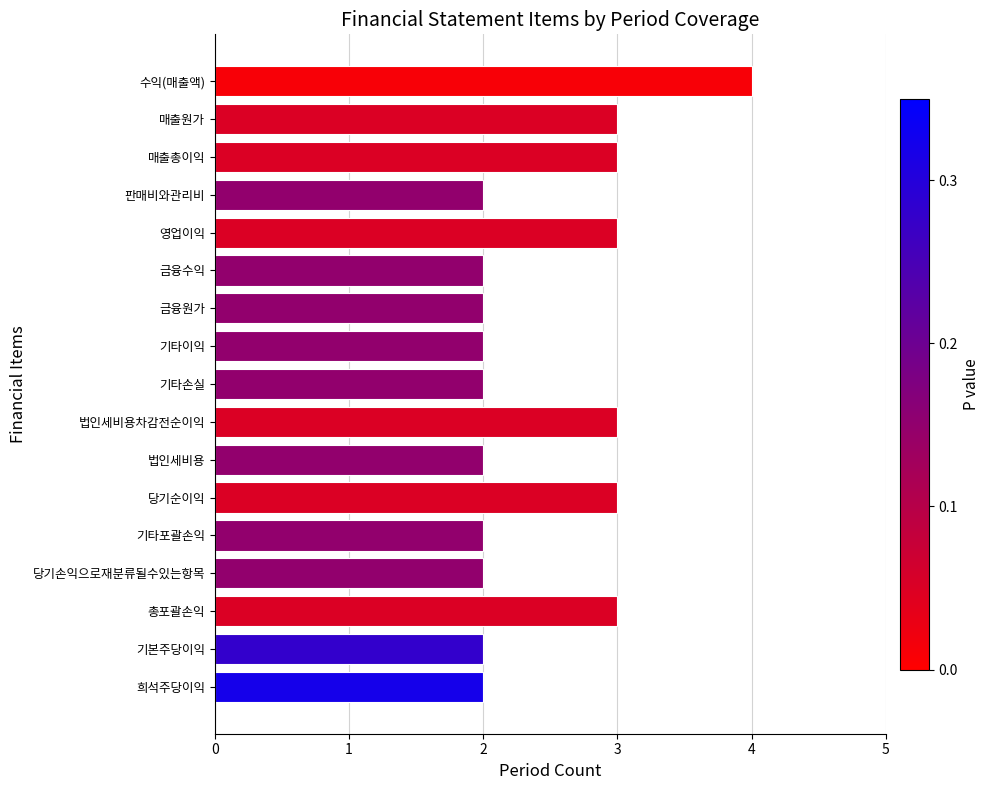

The value at 기타이익 is 2. True or false?

True